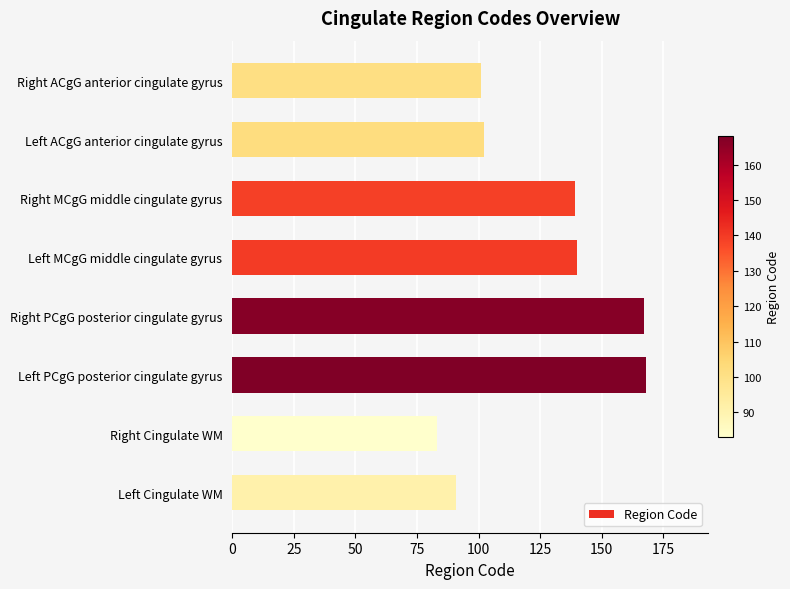

How many bars are there in total?

8